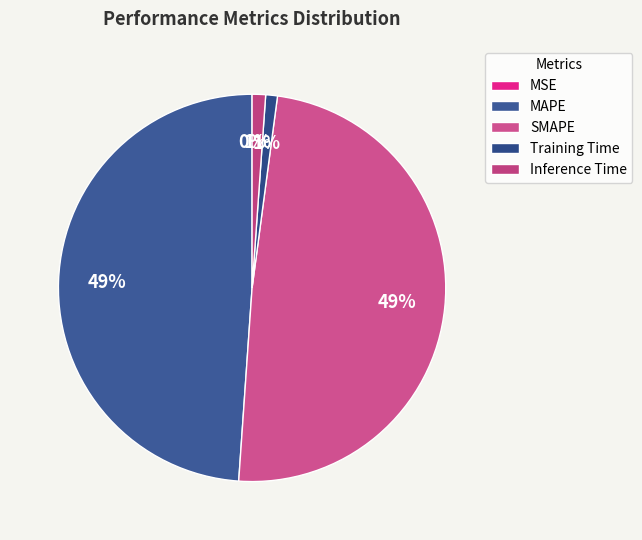

To the nearest percent, what percentage of the pie is SMAPE?

49%